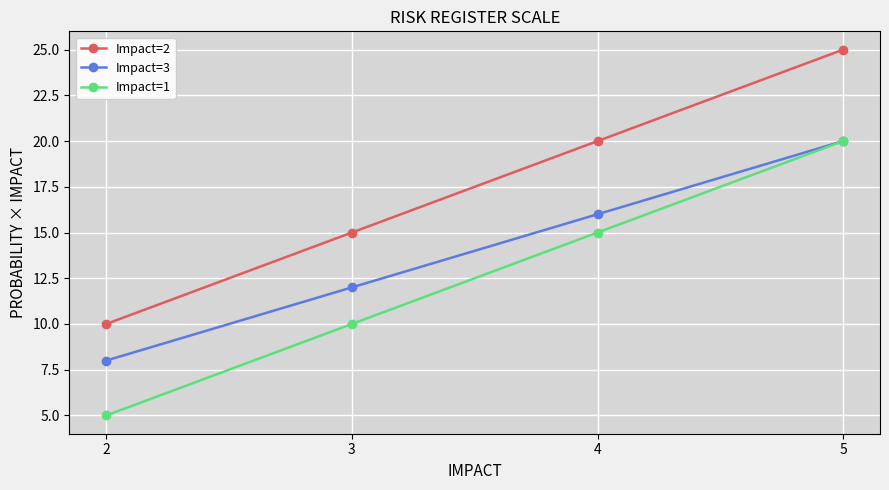

True or false: Impact=3 and Impact=2 intersect in this chart.

False